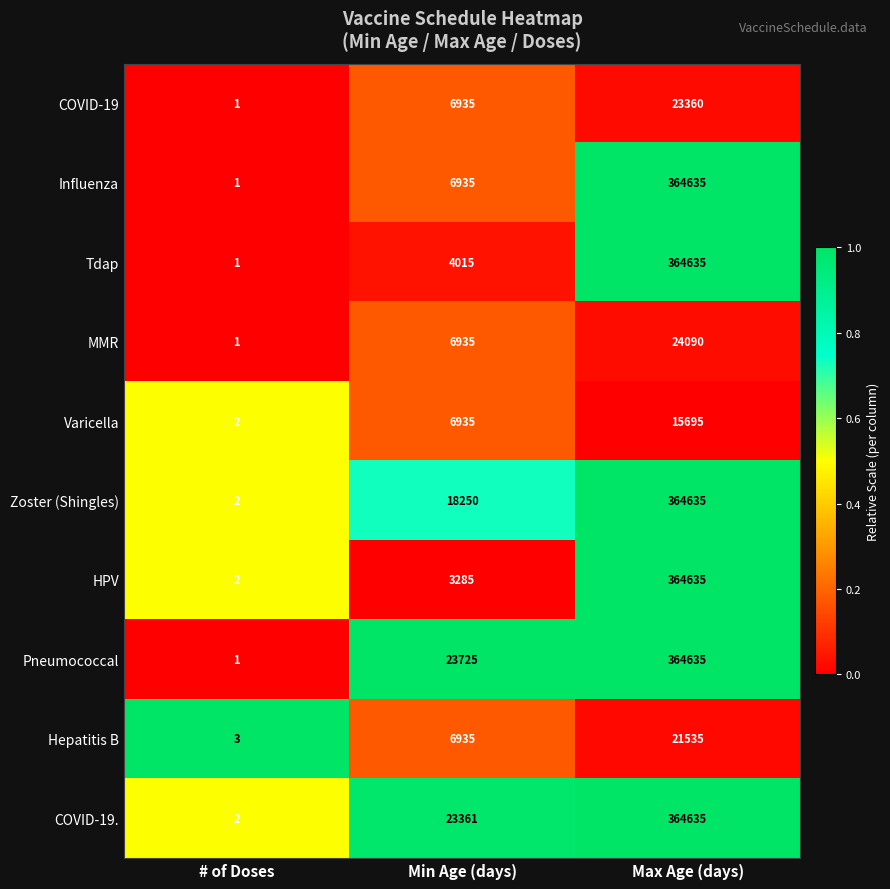

Reading right to left, extract all data points from this chart.

COVID-19: 23360	6935	1
Influenza: 364635	6935	1
Tdap: 364635	4015	1
MMR: 24090	6935	1
Varicella: 15695	6935	2
Zoster (Shingles): 364635	18250	2
HPV: 364635	3285	2
Pneumococcal: 364635	23725	1
Hepatitis B: 21535	6935	3
COVID-19.: 364635	23361	2